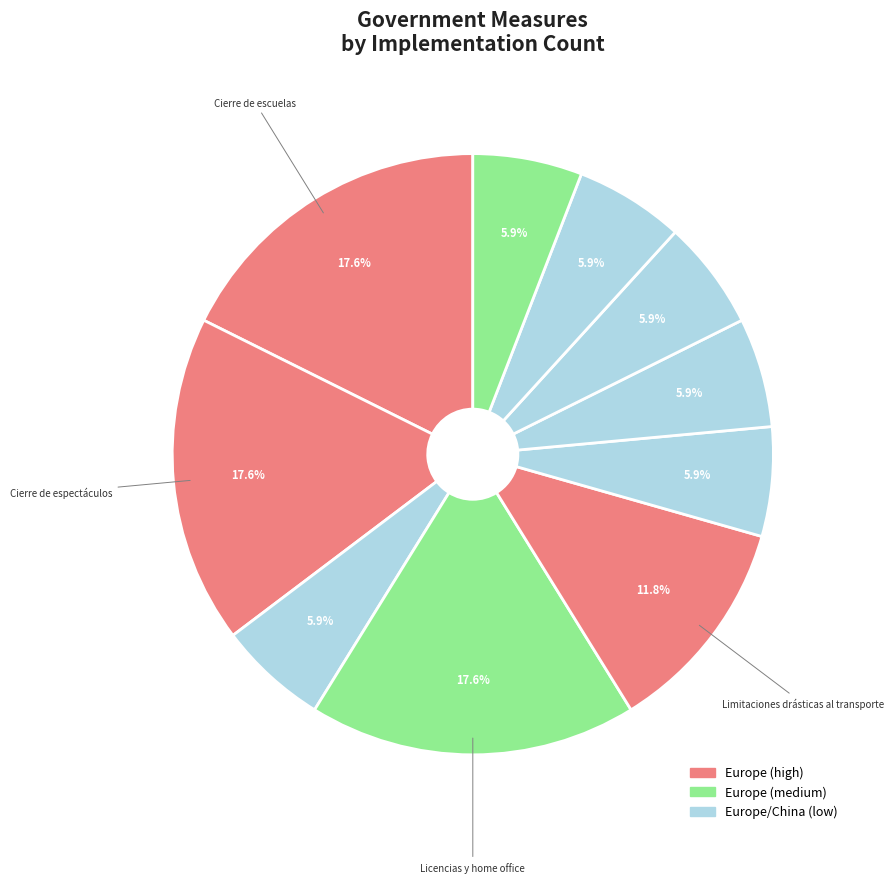

Does any single category account for the majority?

No